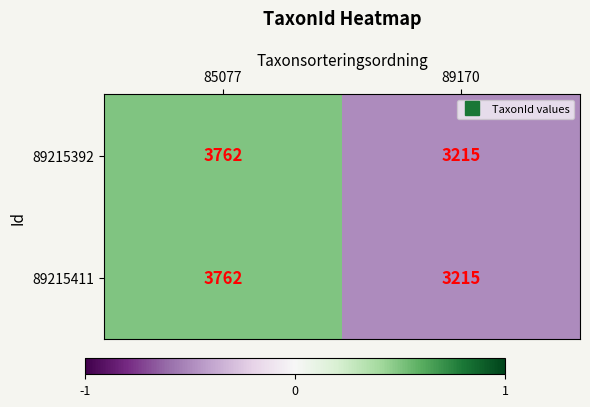

At which category is the sum across all series the highest?

85077